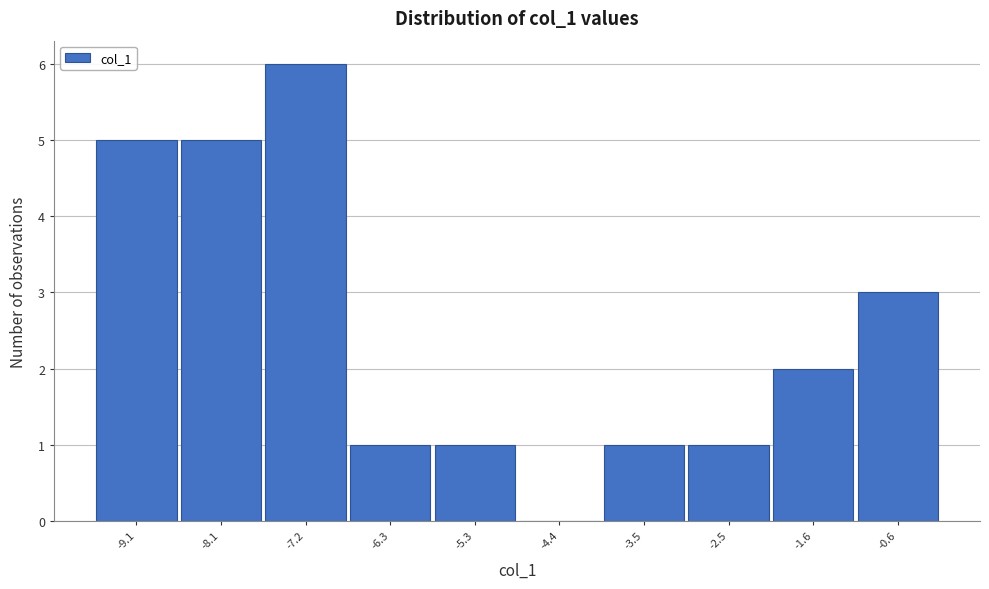

Reading left to right, extract all data points from this chart.

-9.1=5	-8.1=5	-7.2=6	-6.3=1	-5.3=1	-4.4=0	-3.5=1	-2.5=1	-1.6=2	-0.6=3